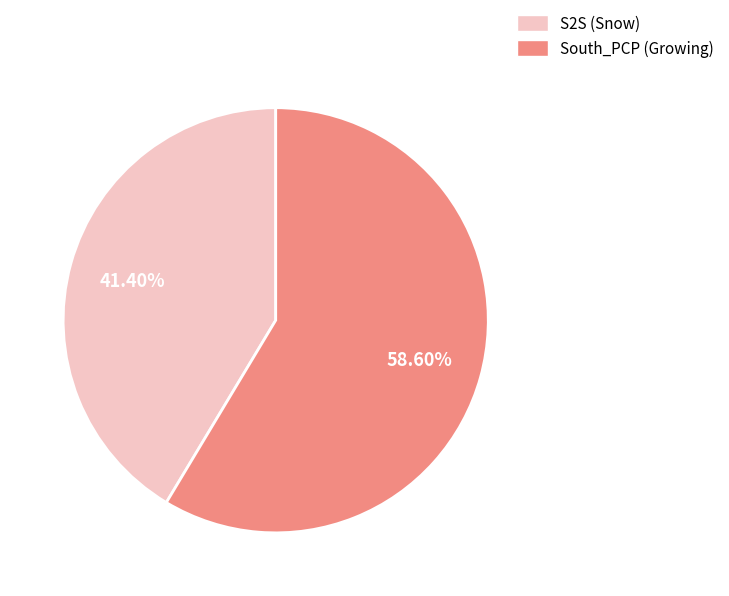

Which slice represents more than half of the pie?

South_PCP (Growing)